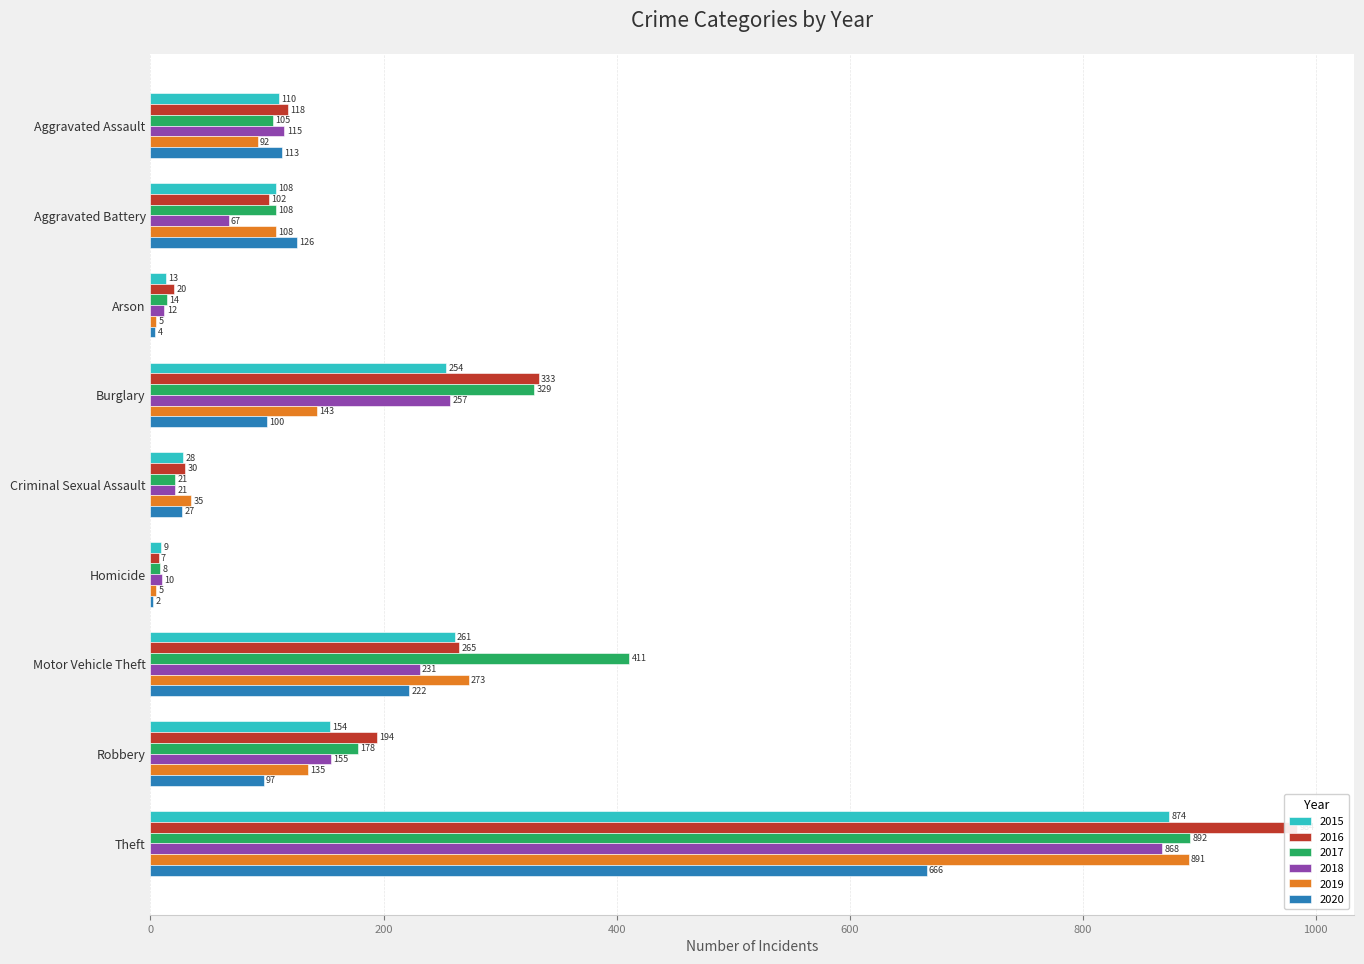

What is the minimum value shown in the chart?

2